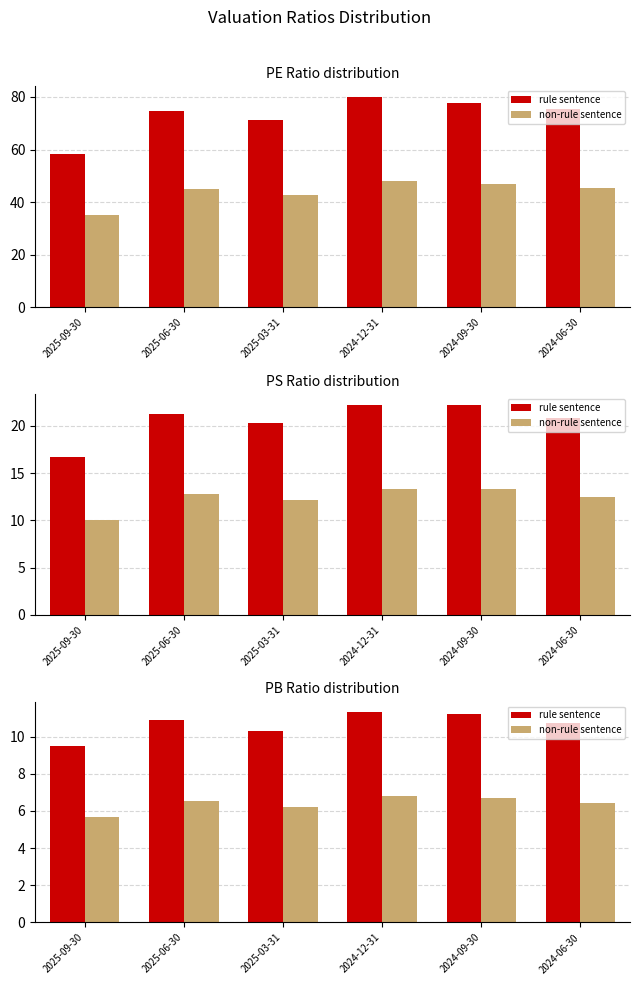

Rank the series by their average value, from lowest to highest.

non-rule sentence, rule sentence